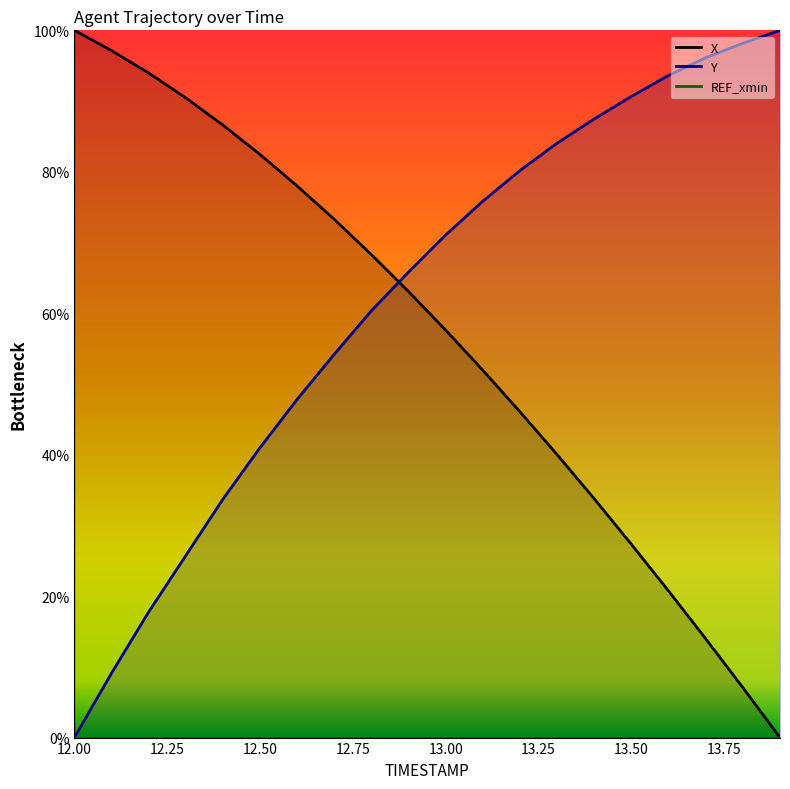

At which category is the sum across all series the highest?

12.9